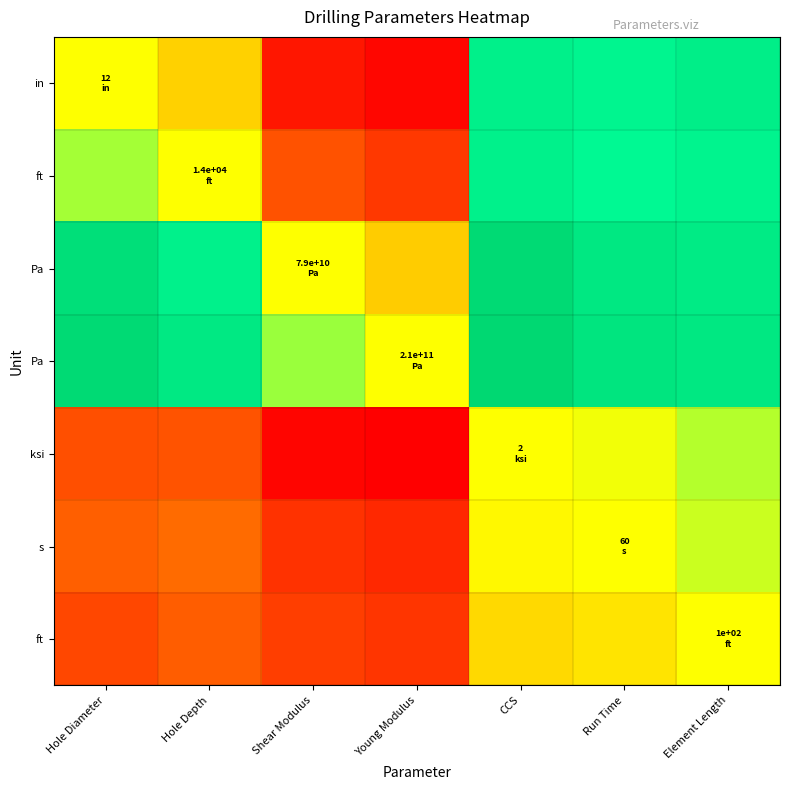

How many series are shown in this chart?

7